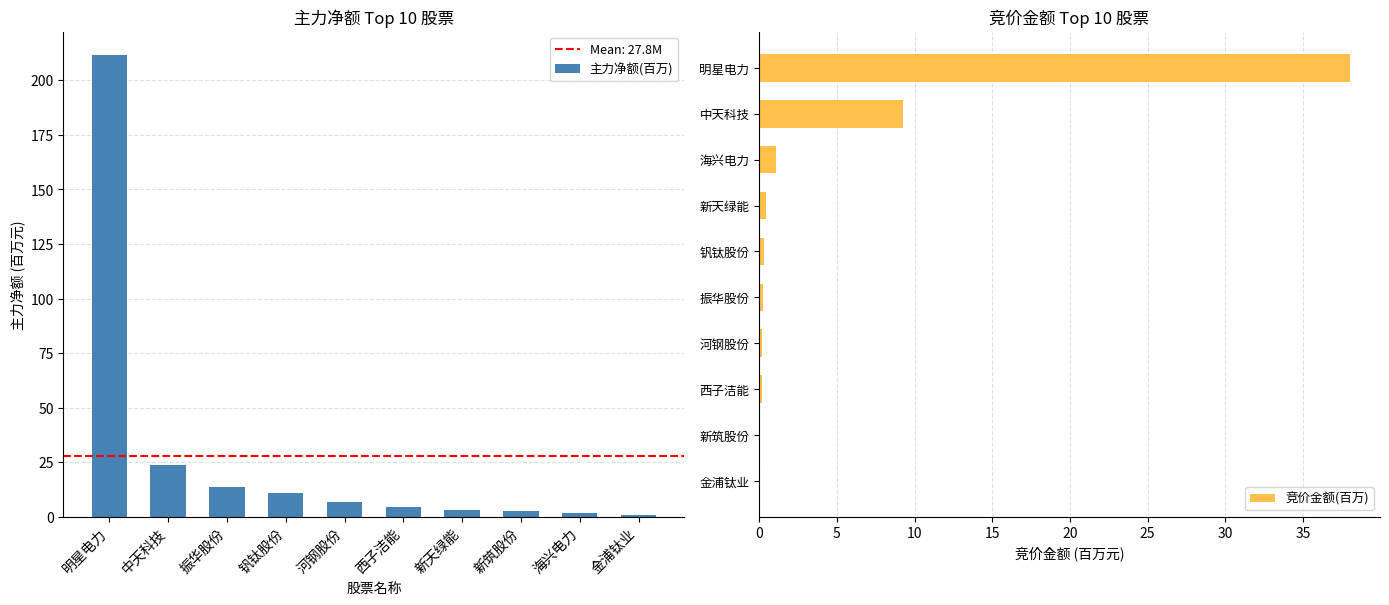

How many values in the 主力净额(百万) series are below 6?

5